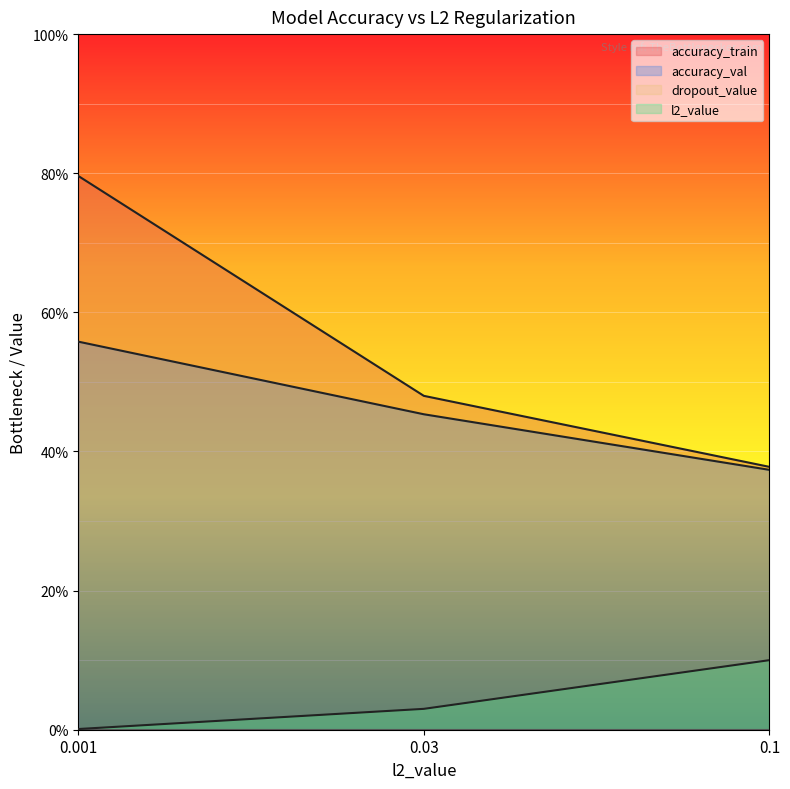

At which category is the sum across all series the highest?

0.001